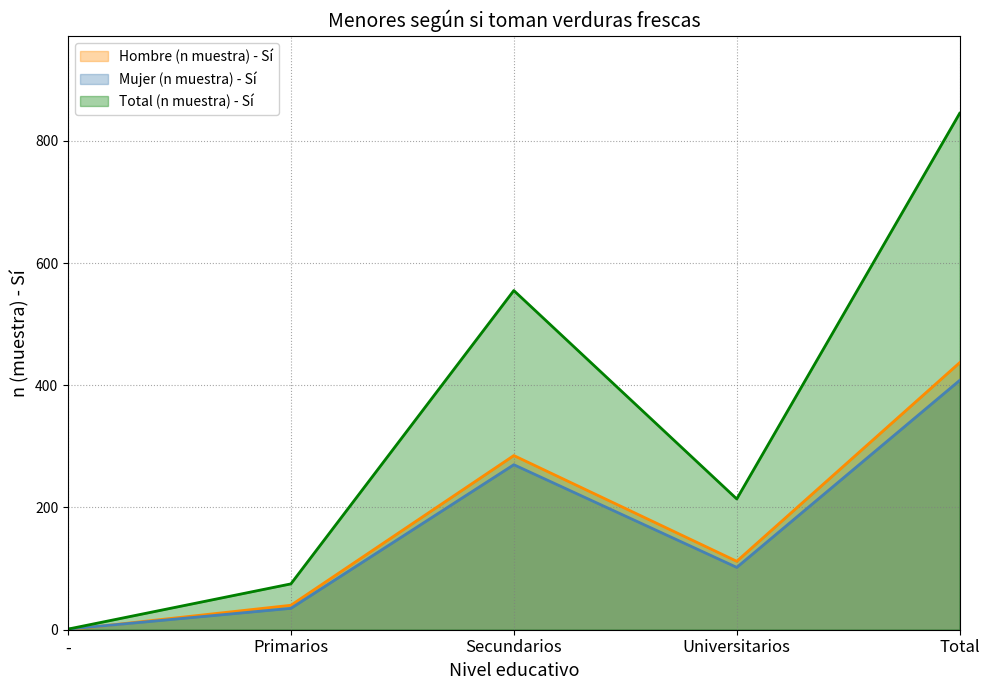

Which label corresponds to the smallest value in the chart?

-